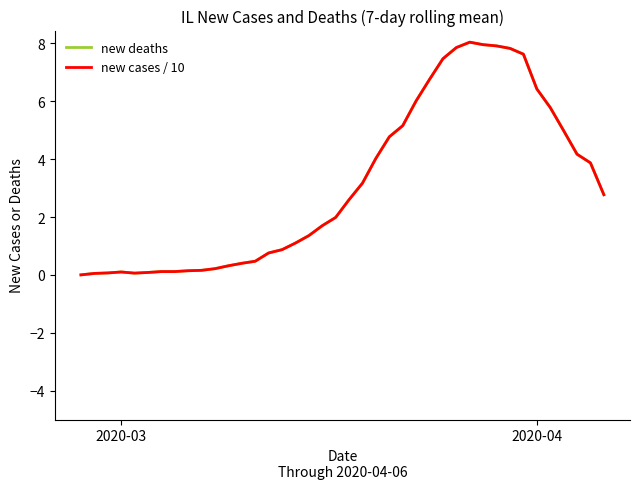

What is the average value of the new cases / 10 series?

3.1